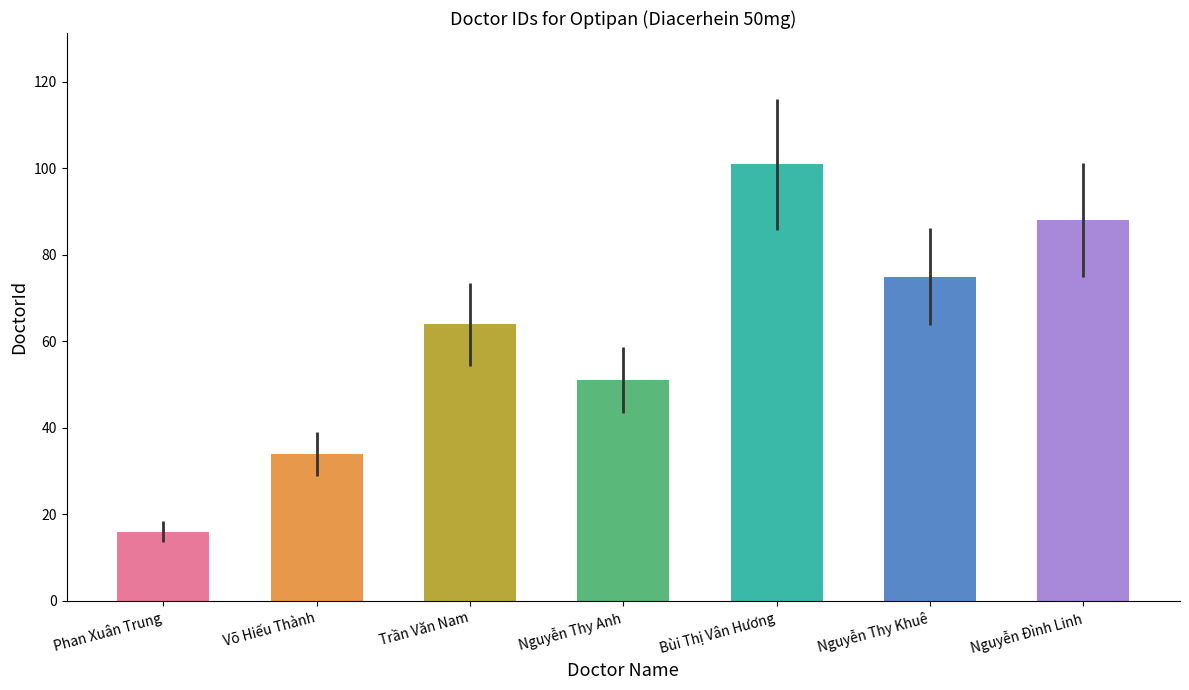

What is the change in value from Trần Văn Nam to Nguyễn Đình Linh?

+24